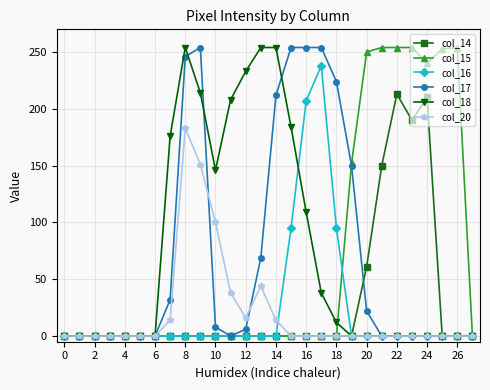

What is the maximum value shown in the chart?

254